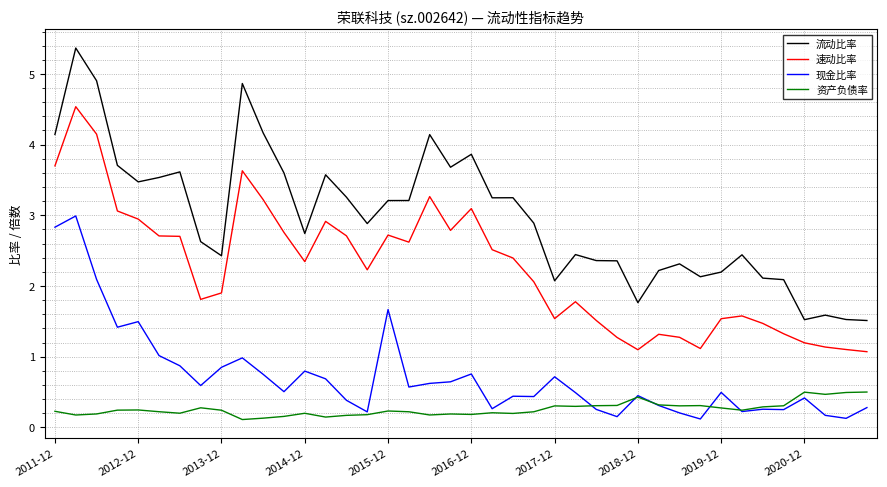

How many series are shown in this chart?

4